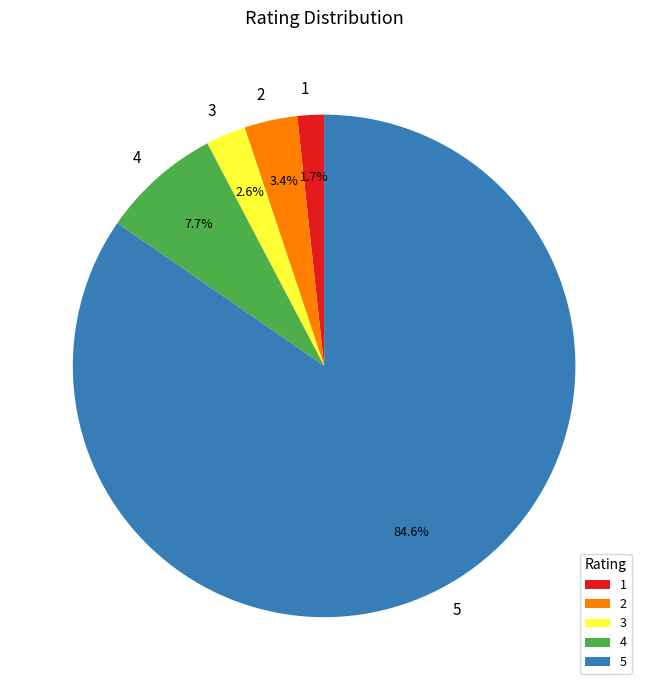

Which slice is the largest?

5